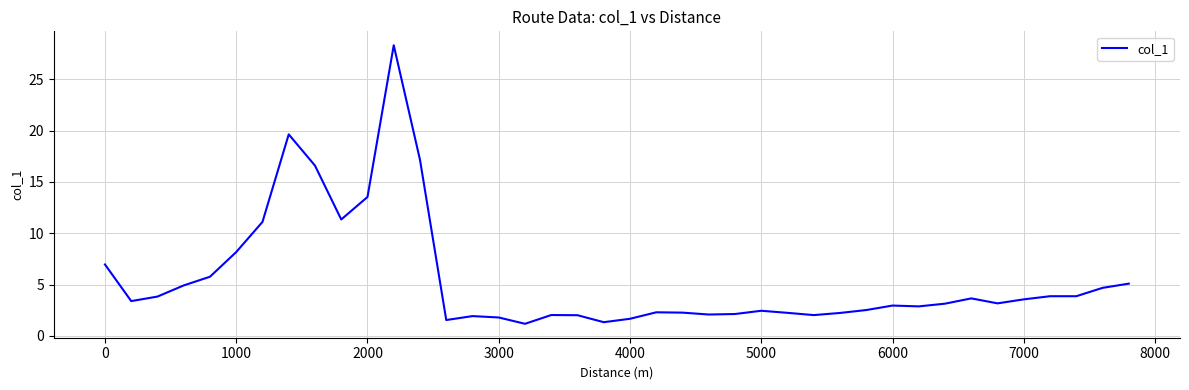

What is the difference between the maximum and minimum values?

27.1